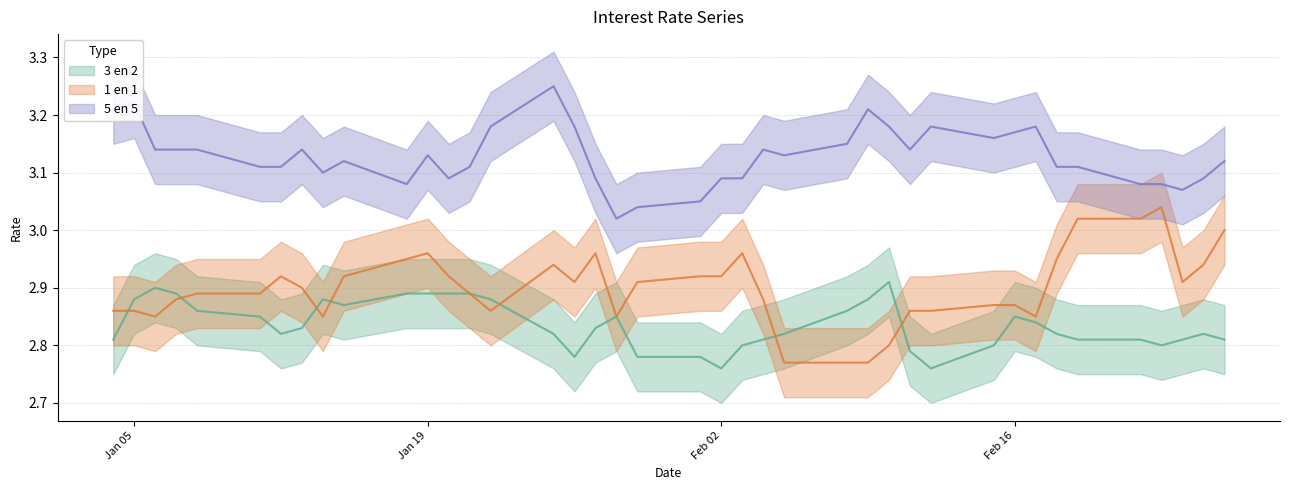

Which series changed the most between 11-01-2016 and 05-02-2016?

1 en 1